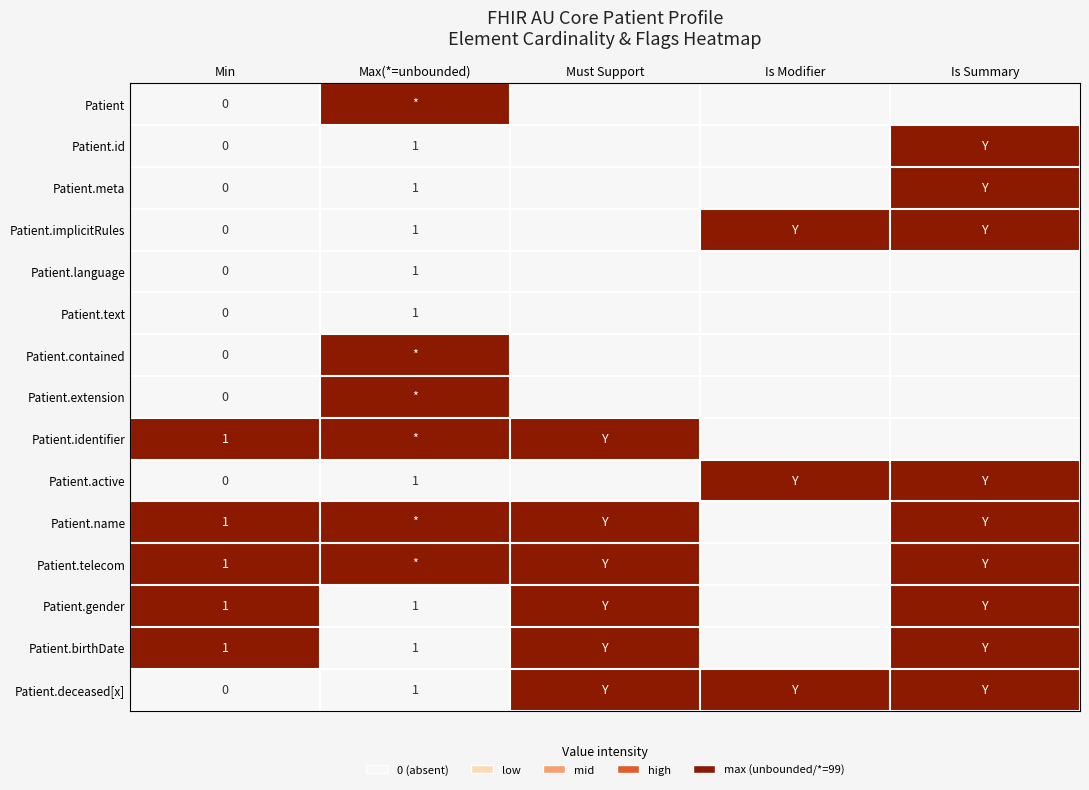

The Patient.implicitRules series shows 1 at Max(*=unbounded). True or false?

True